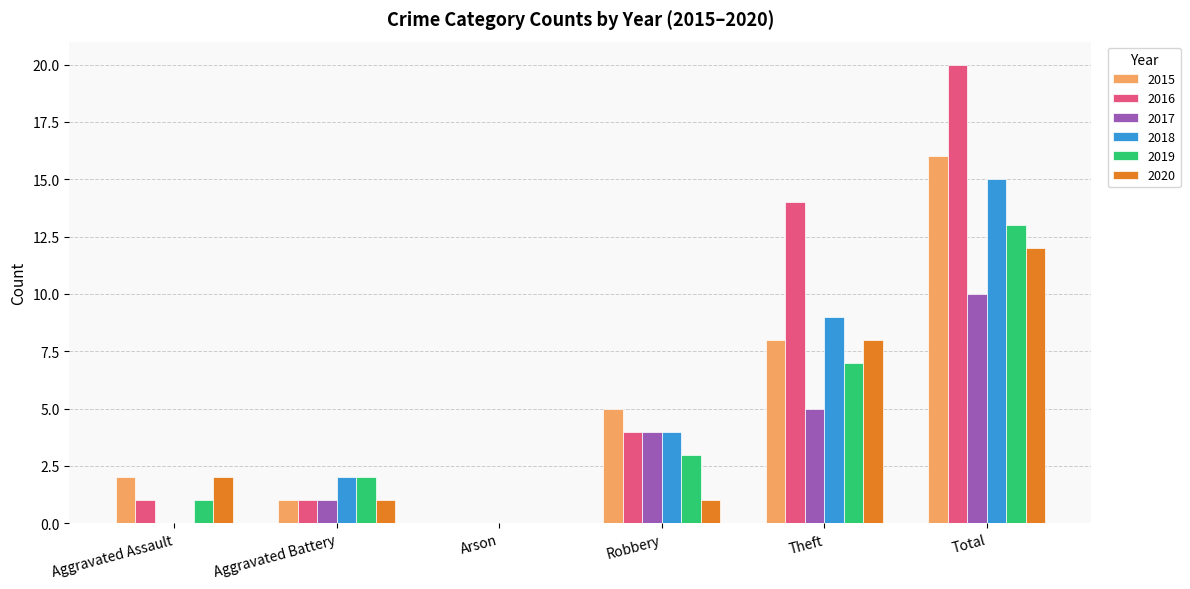

How many values in 2015 are above zero?

5